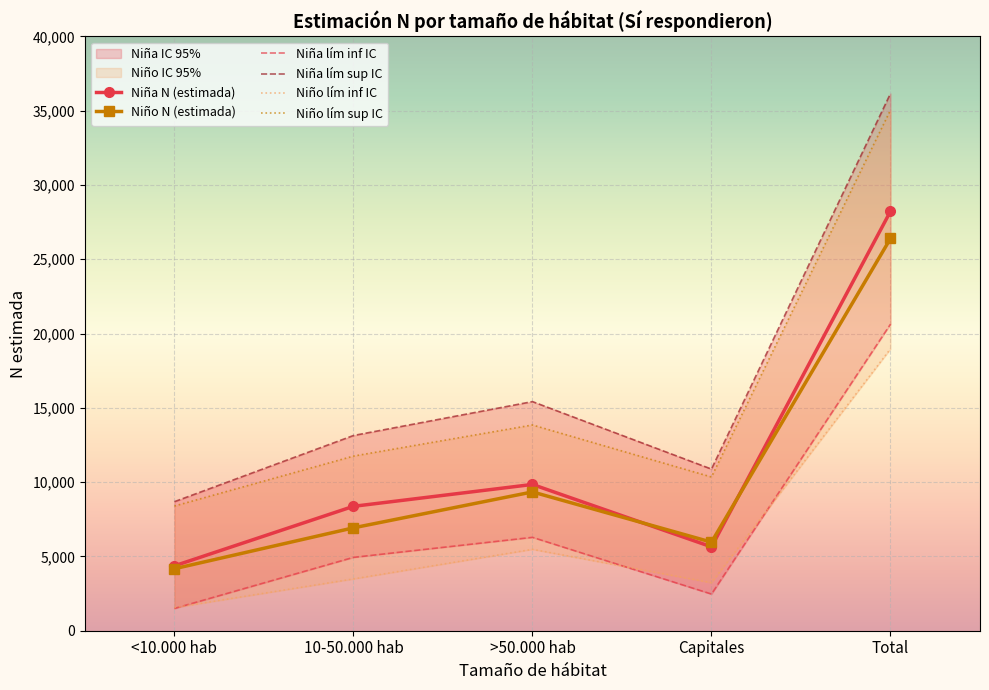

What is the difference between the Niña N (estimada) values at <10.000 hab and Capitales?

1278